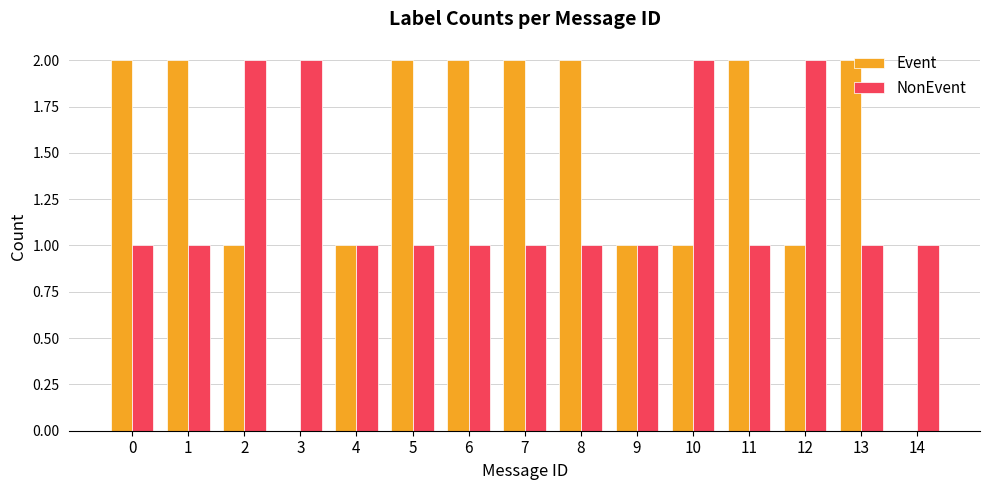

Reading left to right, list all the values displayed in this chart.

Event: 2	2	1	0	1	2	2	2	2	1	1	2	1	2	0
NonEvent: 1	1	2	2	1	1	1	1	1	1	2	1	2	1	1